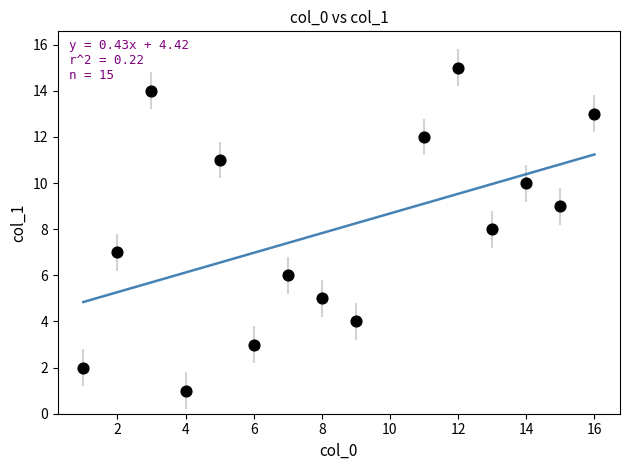

What is the range of X values (max minus min)?

15